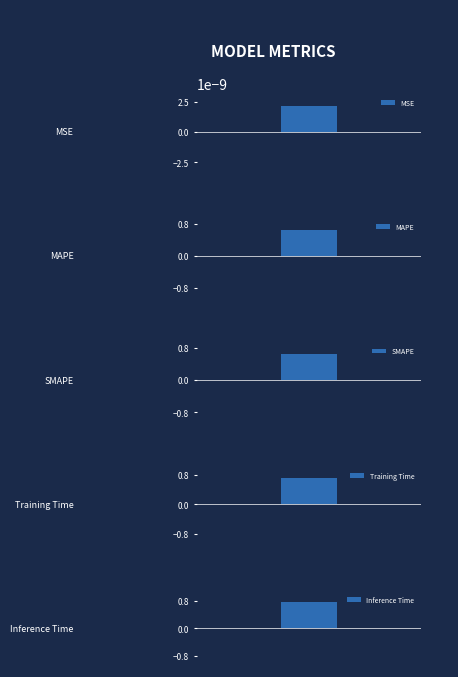

How many bars are there in total?

5